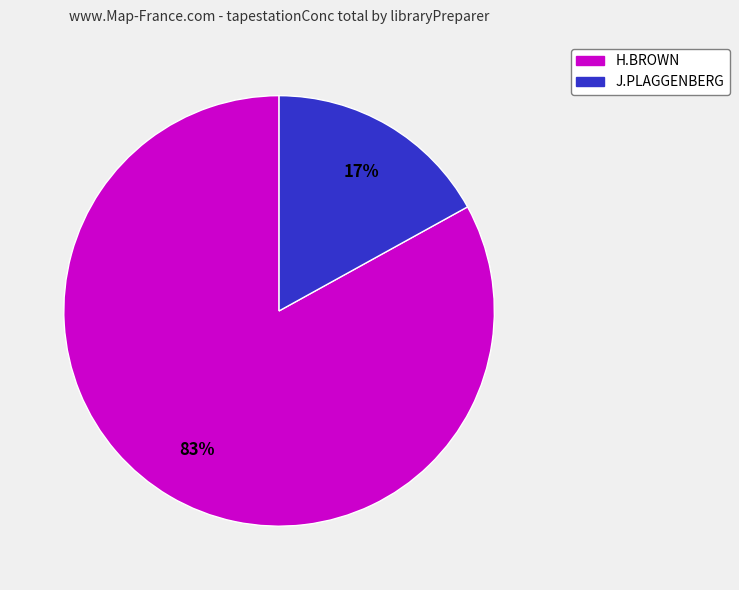

To the nearest percent, what is the average slice percentage?

50%